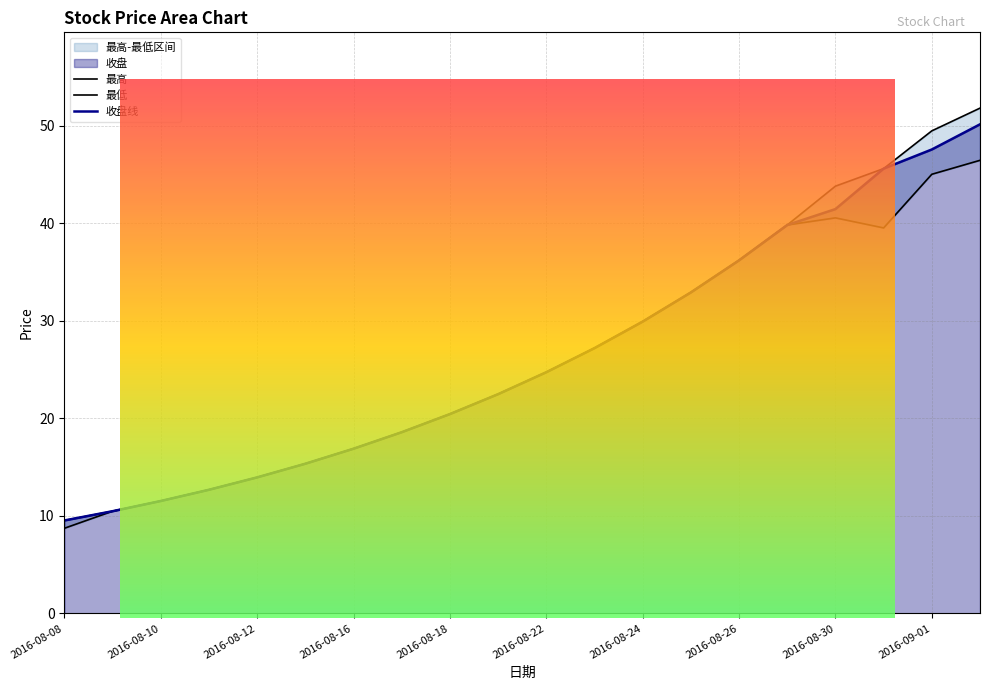

Rank the series by their average value, from highest to lowest.

最高, 收盘, 最低